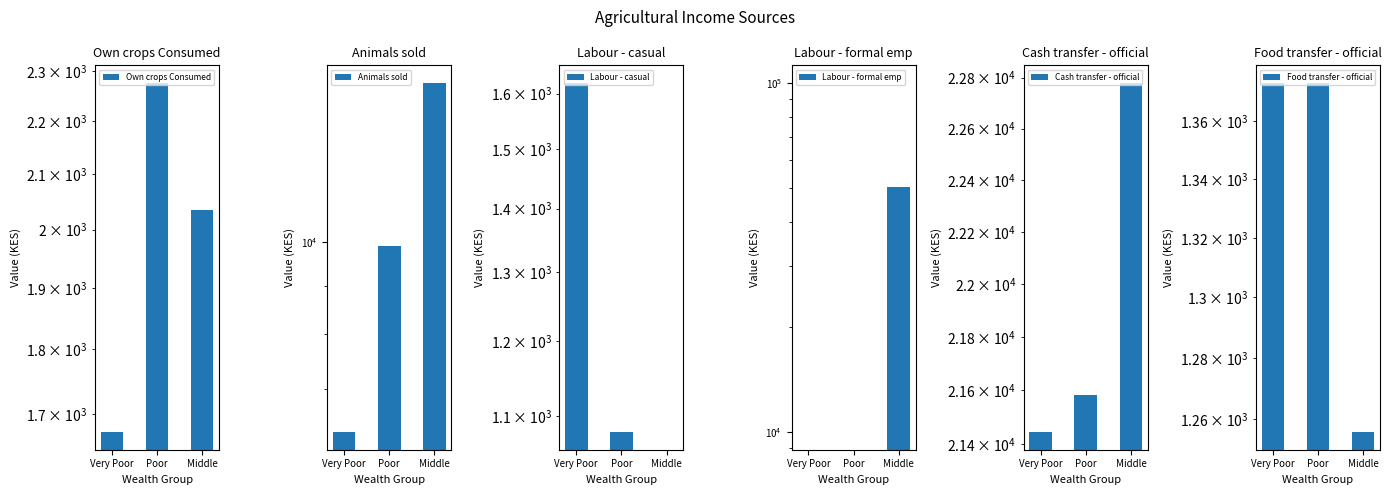

How many groups of bars are there?

3